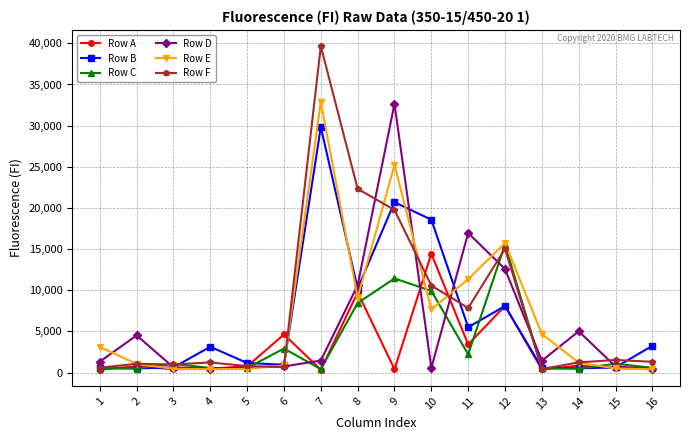

How many lines are shown in the chart?

6